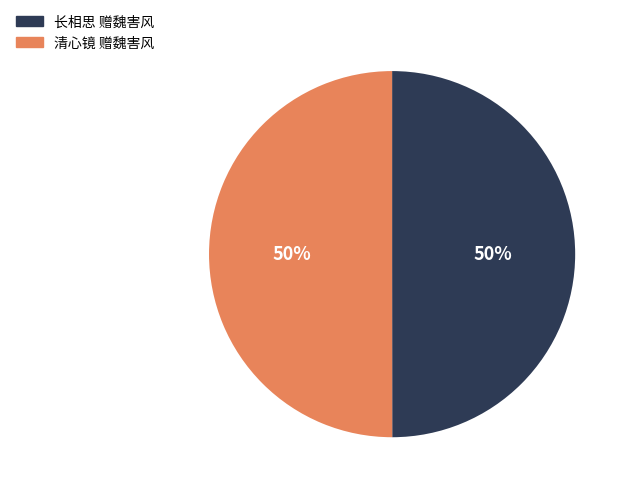

What is the ratio of the value at 清心镜 赠魏害风 to the value at 长相思 赠魏害风?

1.0